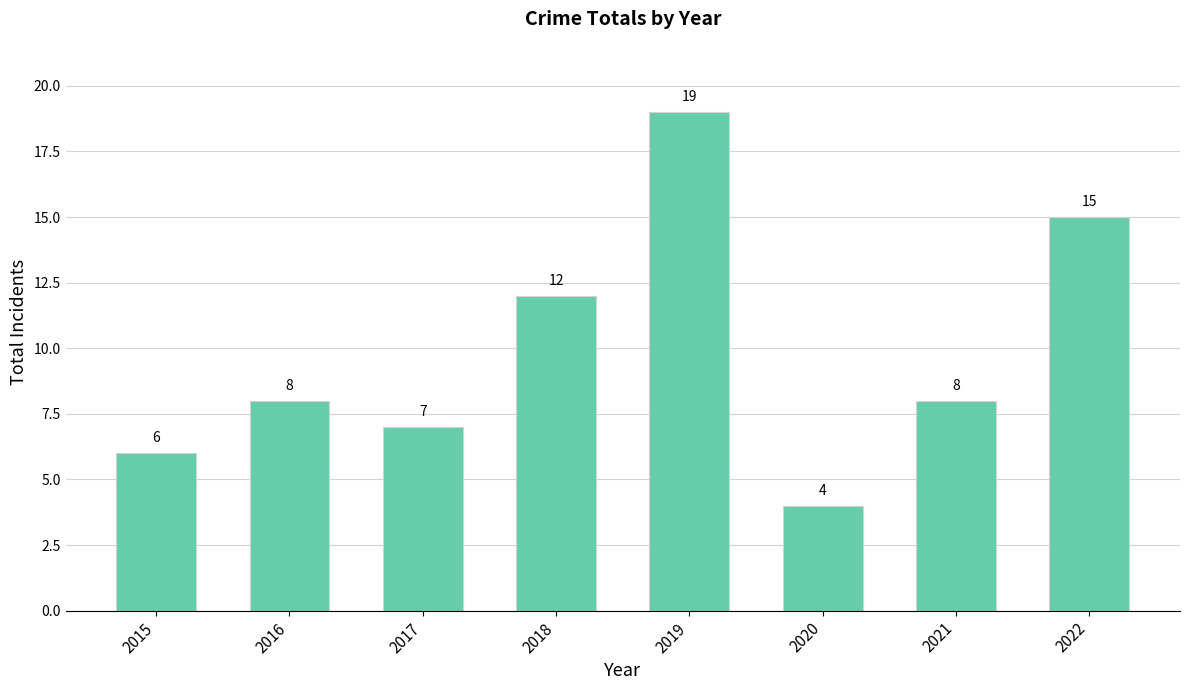

Read the value at 2015.

6